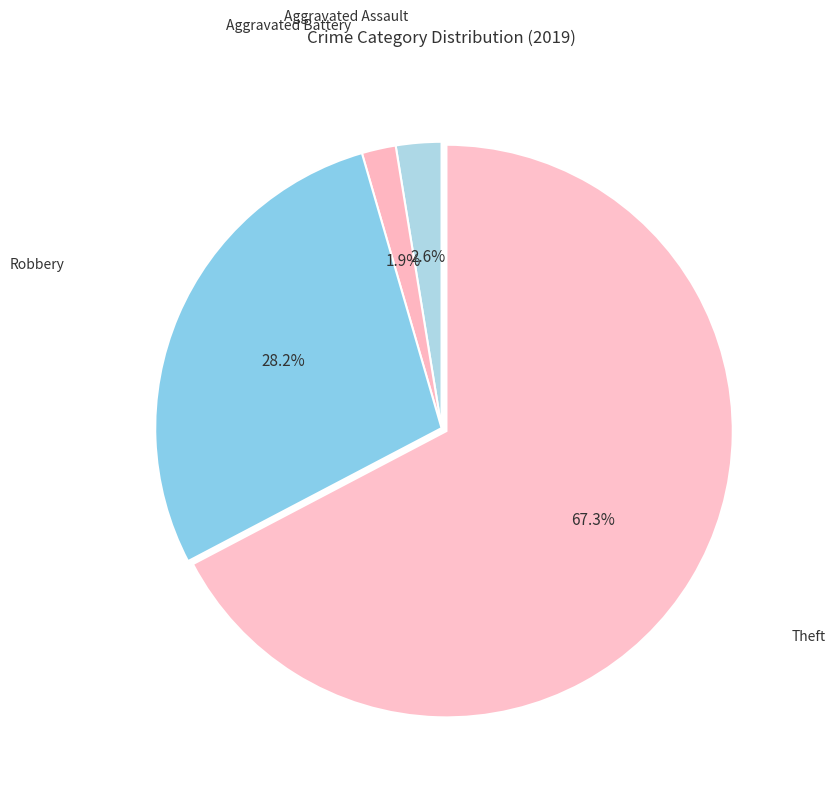

Which category accounts for the majority?

Theft